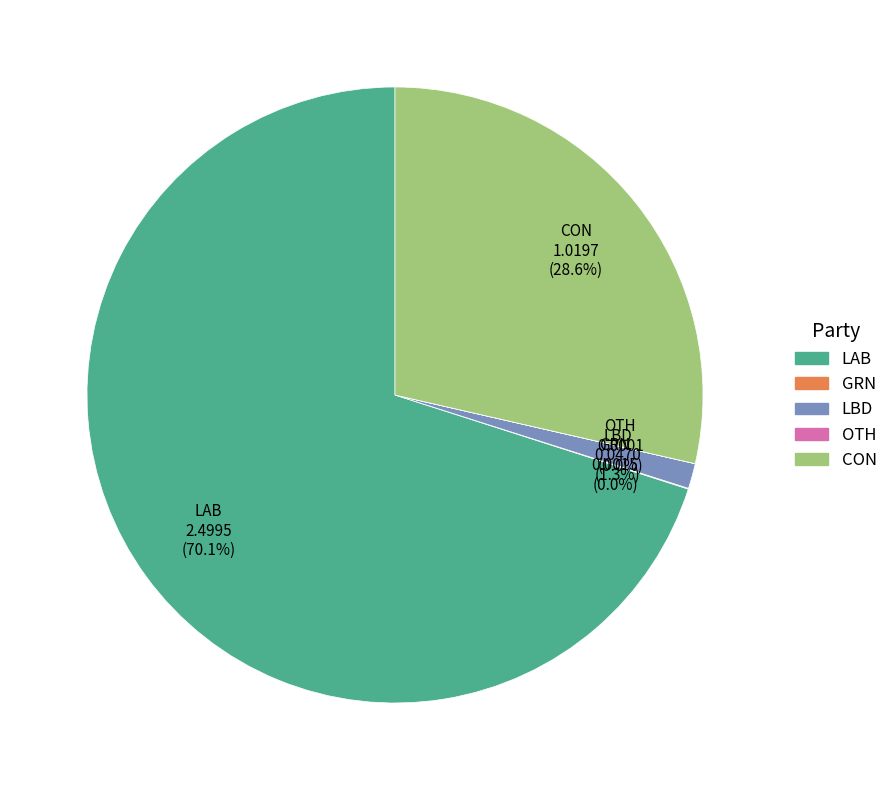

How much of the chart is everything except LBD?

98.7%